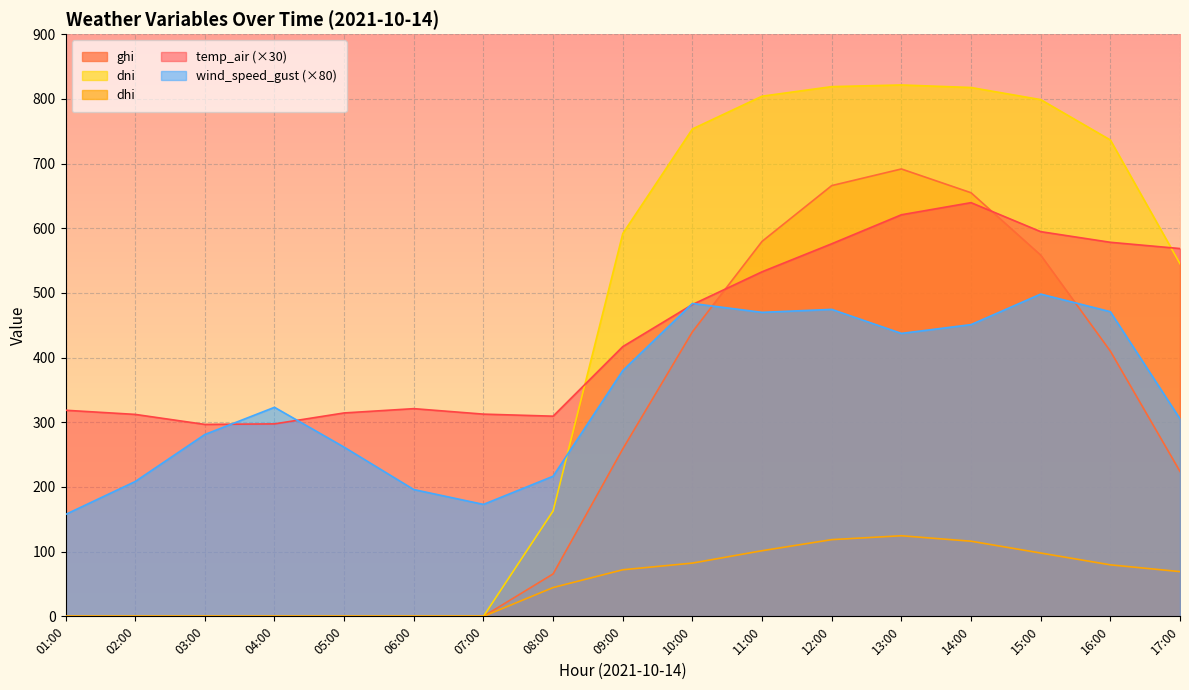

Reading right to left, list all the values displayed in this chart.

ghi: 224.0	410.0	558.4	654.8	691.6	665.9	579.7	439.8	258.8	65.6	0.0	0.0	0.0	0.0	0.0	0.0	0.0
dni: 545.2	736.4	798.8	817.5	821.5	818.9	804.1	753.5	591.7	162.9	0.0	0.0	0.0	0.0	0.0	0.0	0.0
dhi: 69.2	79.6	97.9	116.2	124.6	118.6	101.5	82.3	72.0	44.5	0.0	0.0	0.0	0.0	0.0	0.0	0.0
temp_air: 568.6	578.3	594.7	639.5	620.8	576.0	532.7	482.0	417.0	309.4	312.6	321.1	314.4	297.5	296.7	312.2	318.6
wind_speed_gust: 305.3	470.9	498.2	451.0	437.4	474.5	469.9	483.6	379.9	216.6	173.0	196.0	261.5	323.2	281.1	208.4	157.5